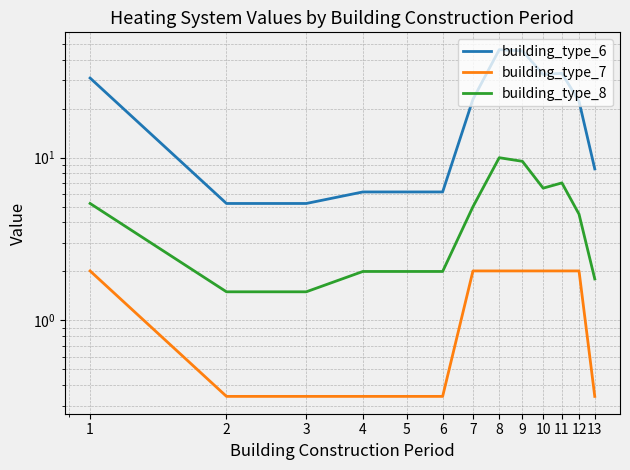

List the series in order of their overall mean, highest first.

building_type_6, building_type_8, building_type_7